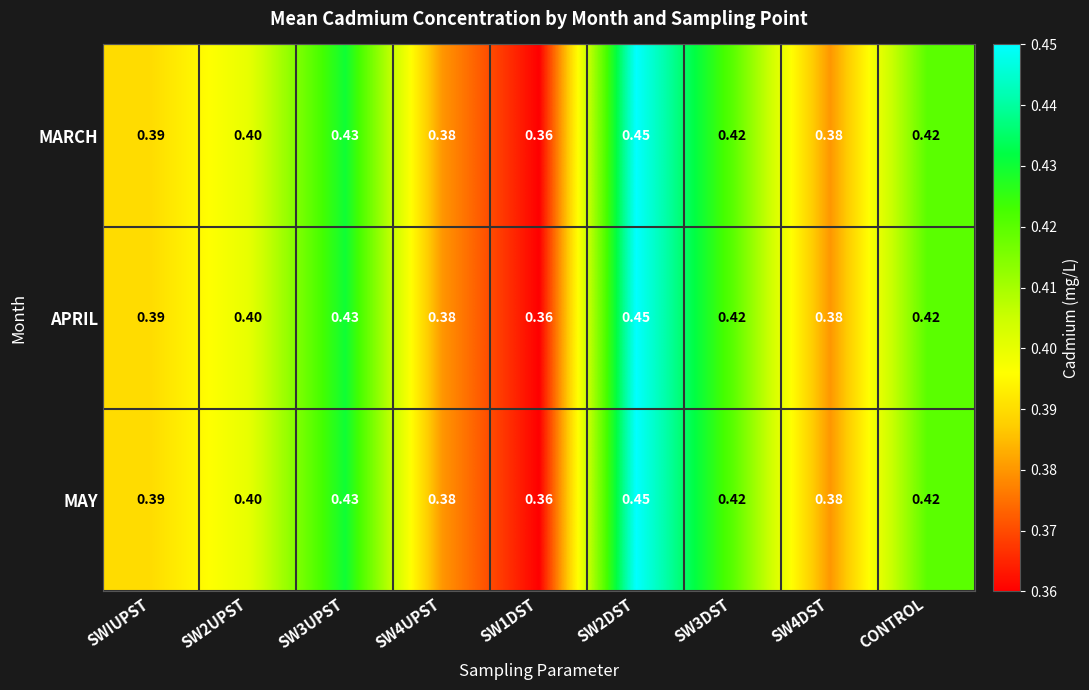

Is the value of MARCH at SW4UPST greater than the value of APRIL at SW3DST?

No